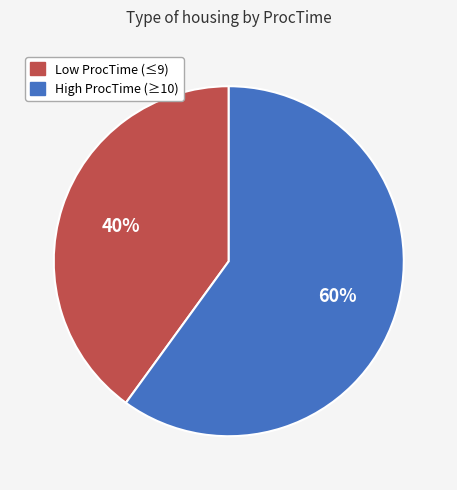

Is there any slice that represents more than half of the pie?

Yes